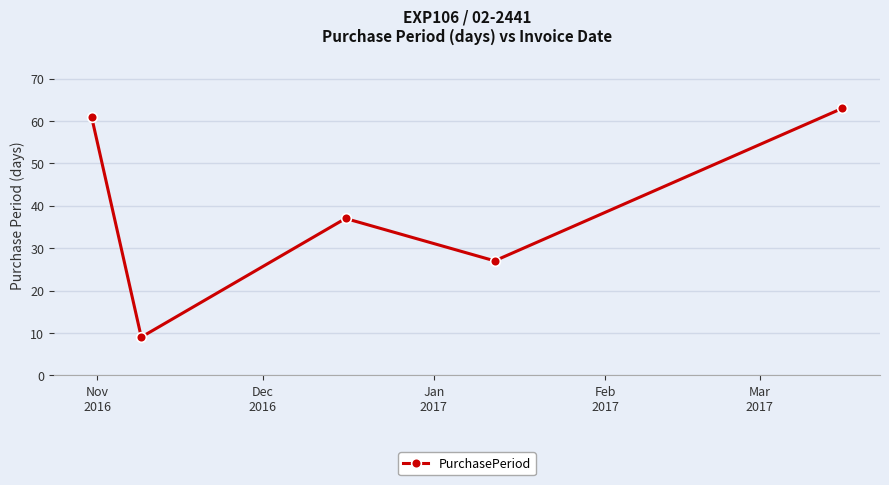

What is the difference between the maximum and second lowest values?

36